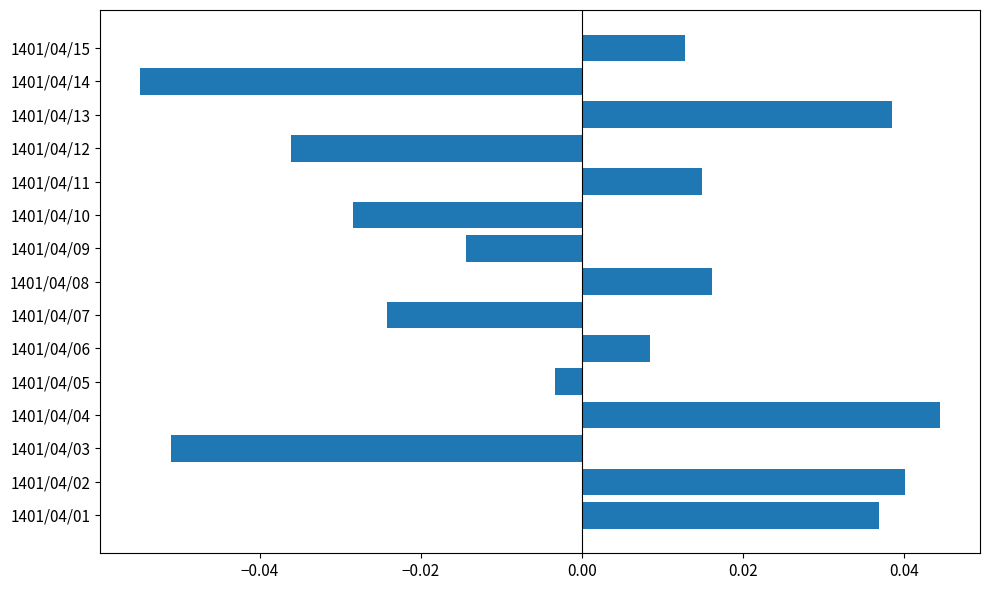

Rank the categories by value from highest to lowest.

1401/04/04, 1401/04/02, 1401/04/13, 1401/04/01, 1401/04/08, 1401/04/11, 1401/04/15, 1401/04/06, 1401/04/05, 1401/04/09, 1401/04/07, 1401/04/10, 1401/04/12, 1401/04/03, 1401/04/14